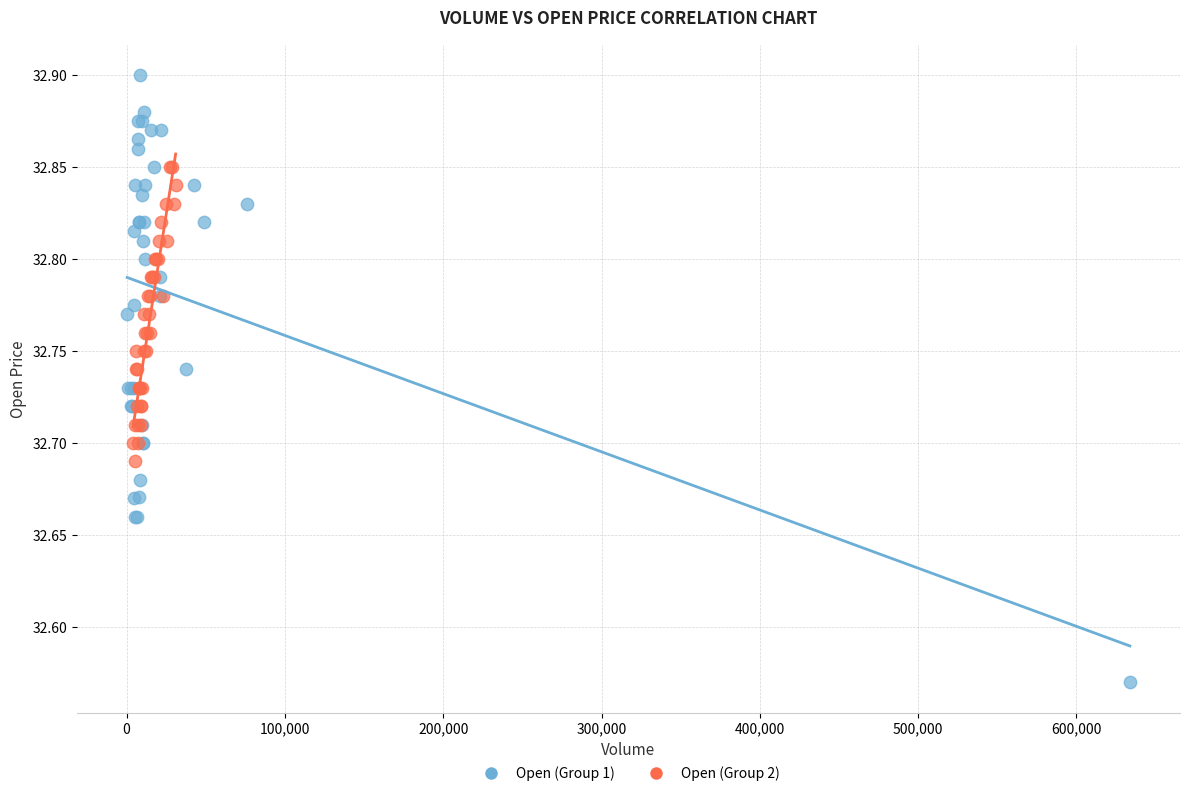

Which series contains the highest Y value?

Open (Group 1)